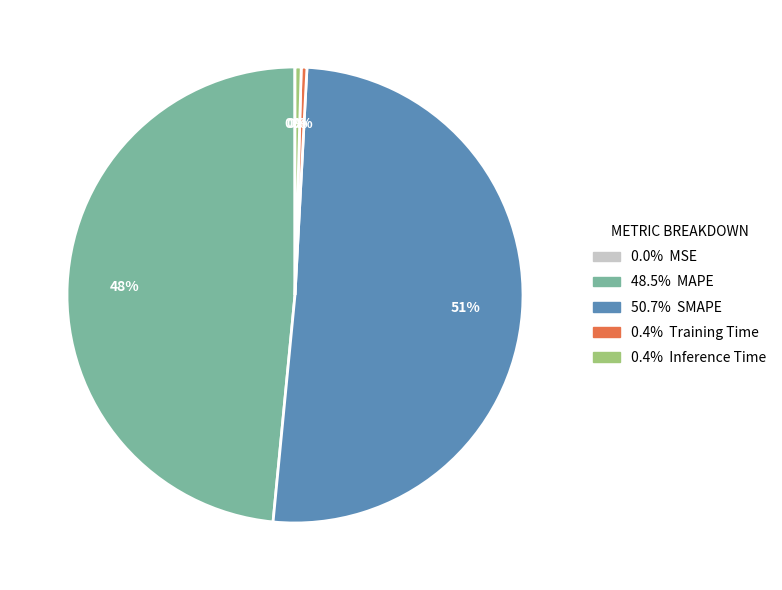

To the nearest percent, what is the average slice percentage?

20%